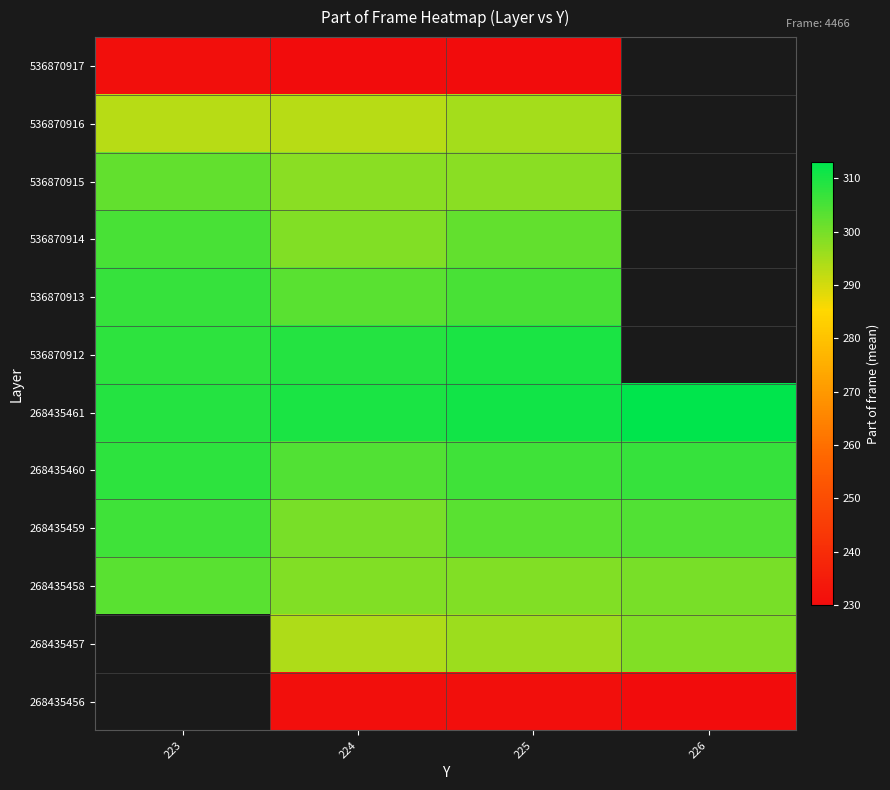

Rank the series at 224 from highest to lowest value.

268435461, 536870912, 268435460, 536870913, 268435459, 268435458, 536870914, 536870915, 268435457, 536870916, 268435456, 536870917